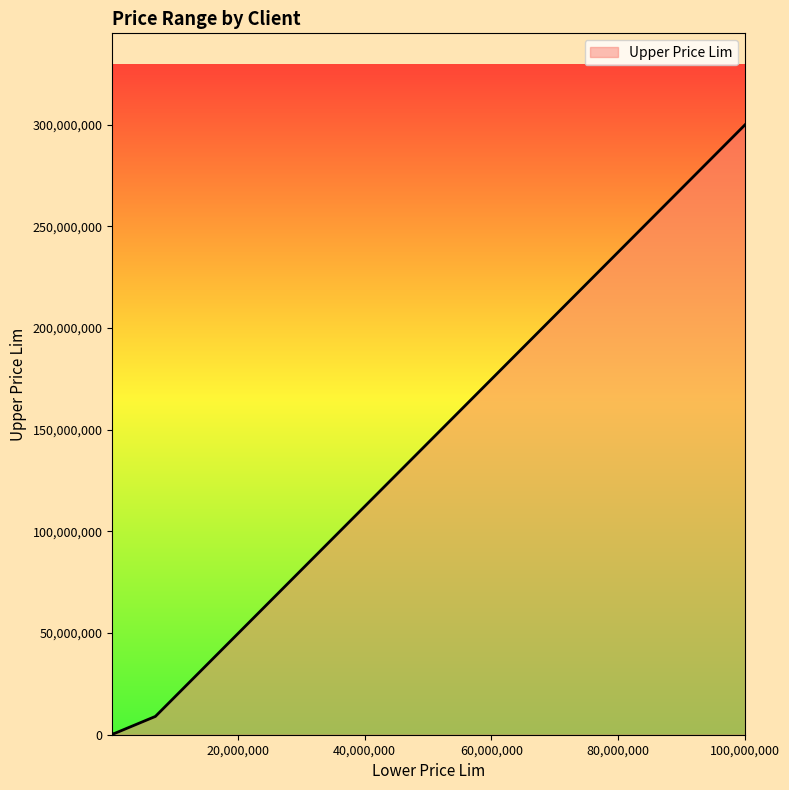

What is the greatest value displayed?

300000000